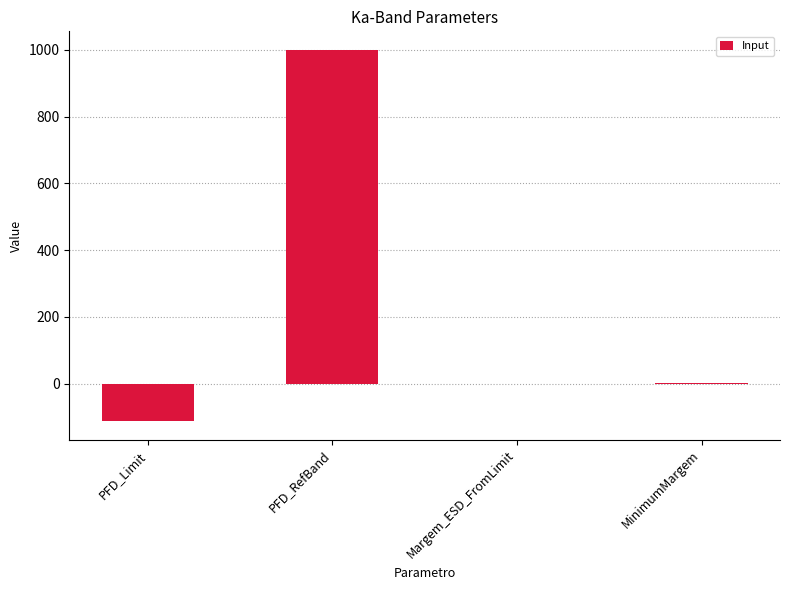

What value does the data have at PFD_Limit?

-112